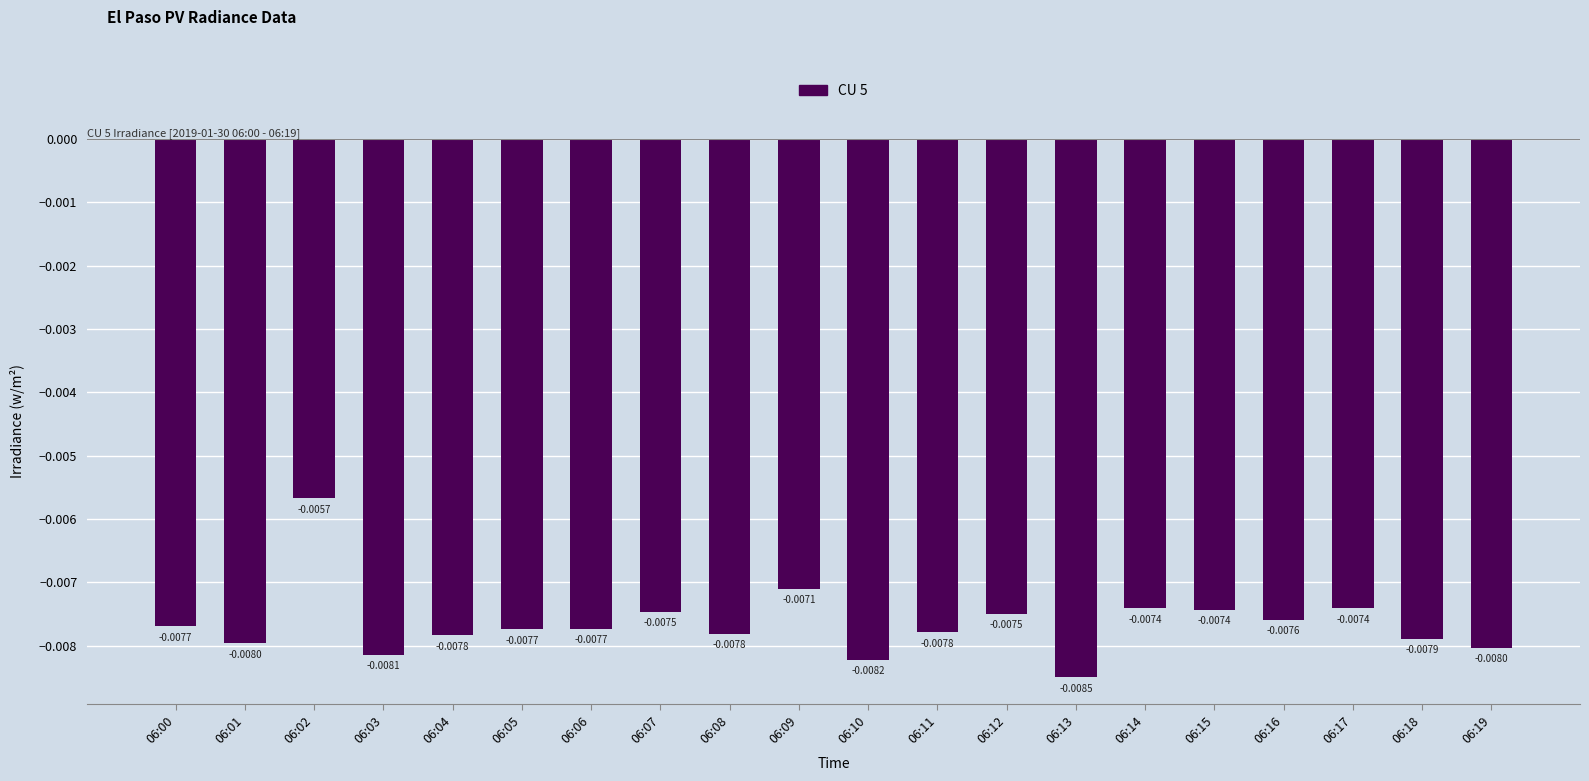

Which has a higher value, 06:03 or 06:17?

06:17